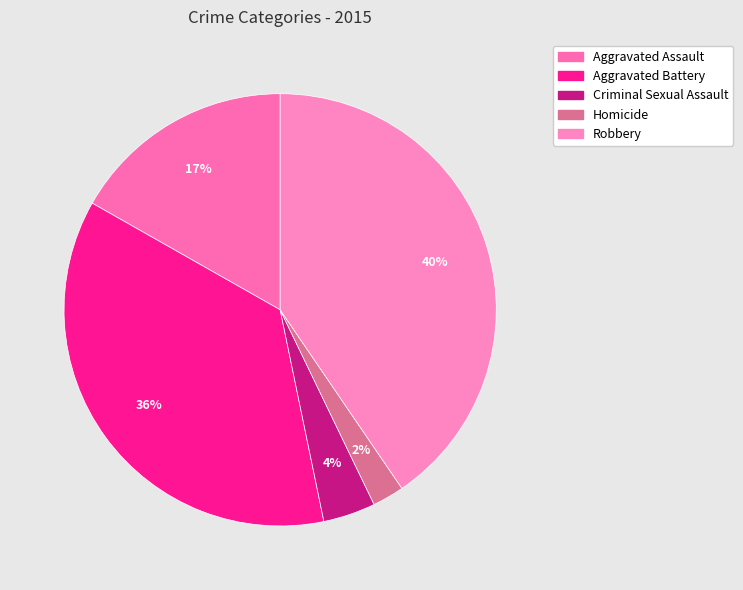

To the nearest percent, what is the combined percentage of Aggravated Battery and Aggravated Assault?

53%